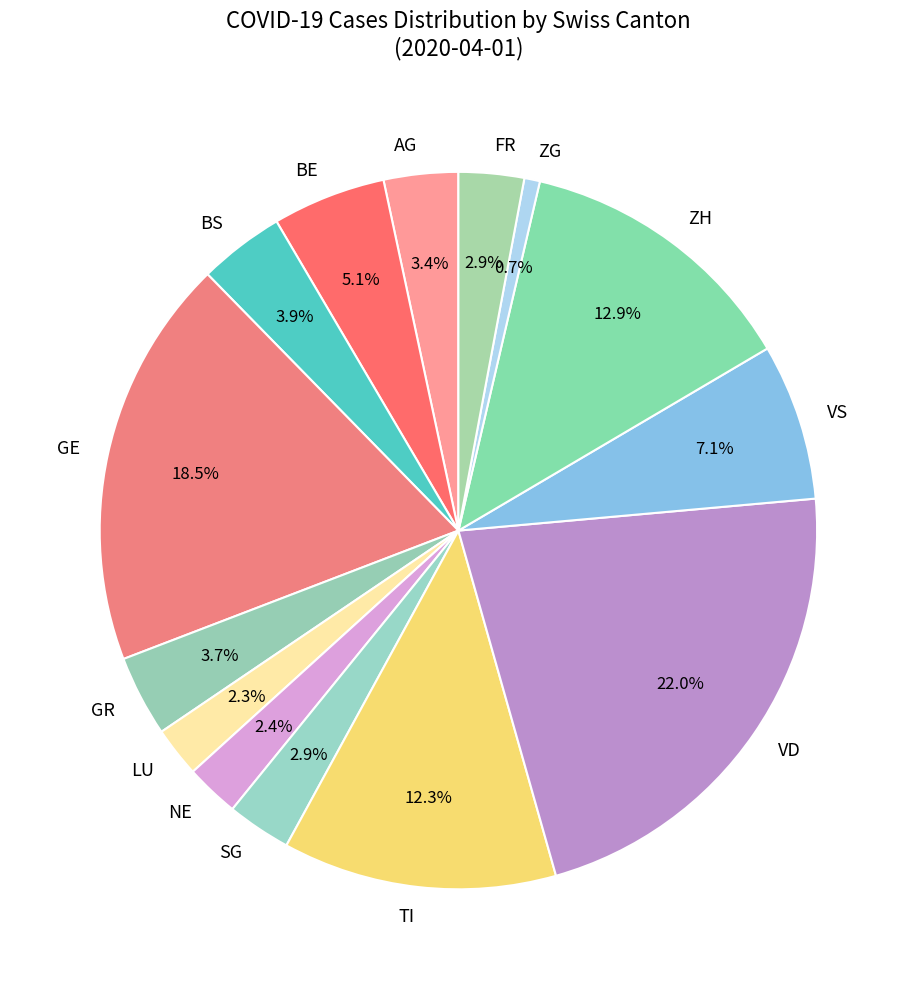

What is the smallest slice in the pie chart?

ZG